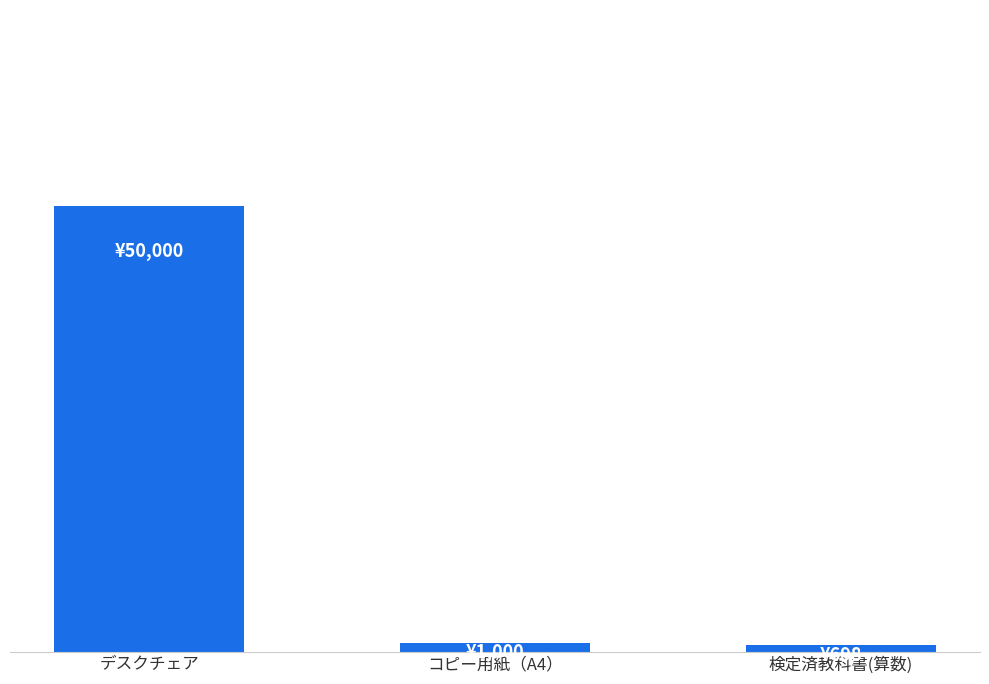

True or false: the data shows 698 at 検定済教科書(算数).

True